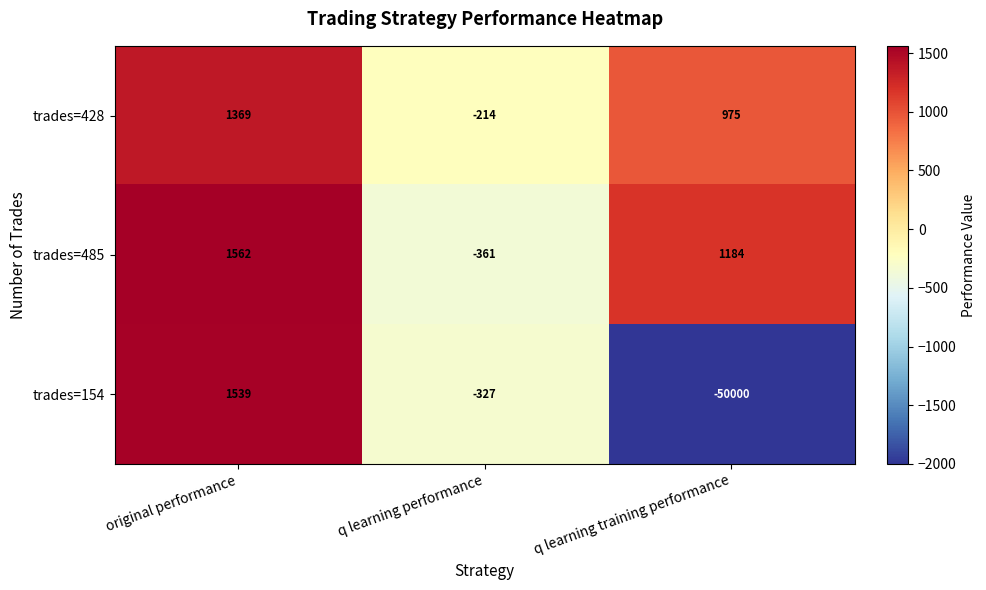

At which category is the sum across all series the highest?

original performance